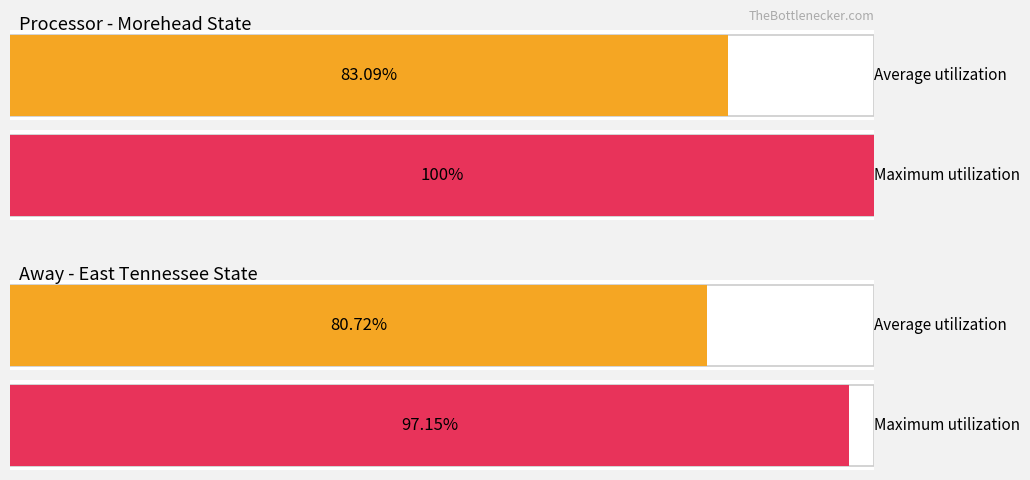

Read the Average utilization value at East Tennessee State.

80.7